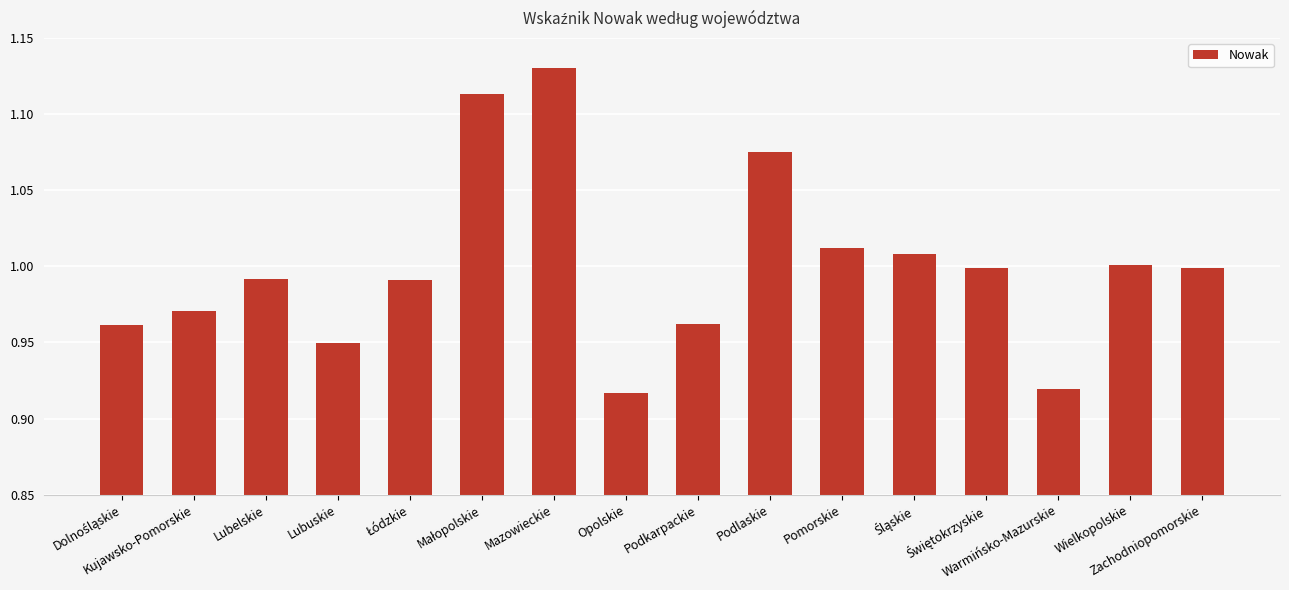

Does the chart contain any negative values?

No